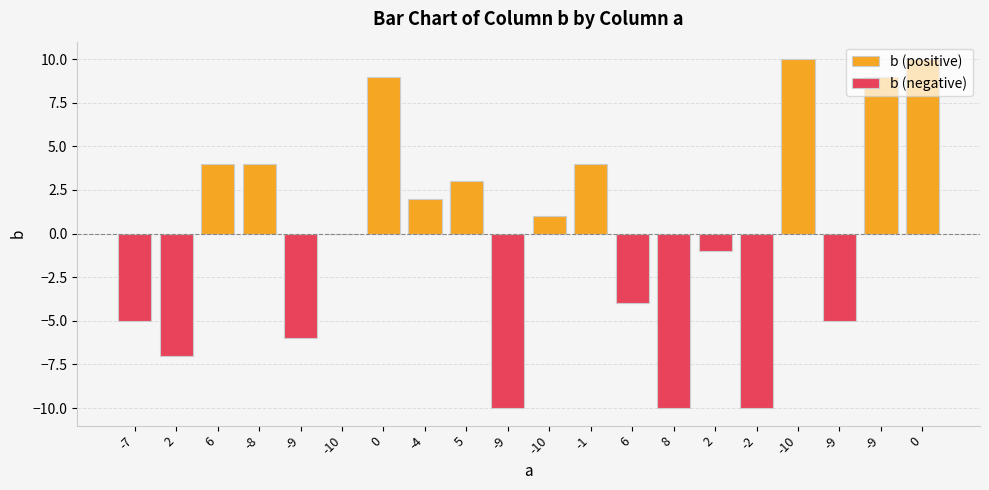

What is the smallest value displayed?

-10